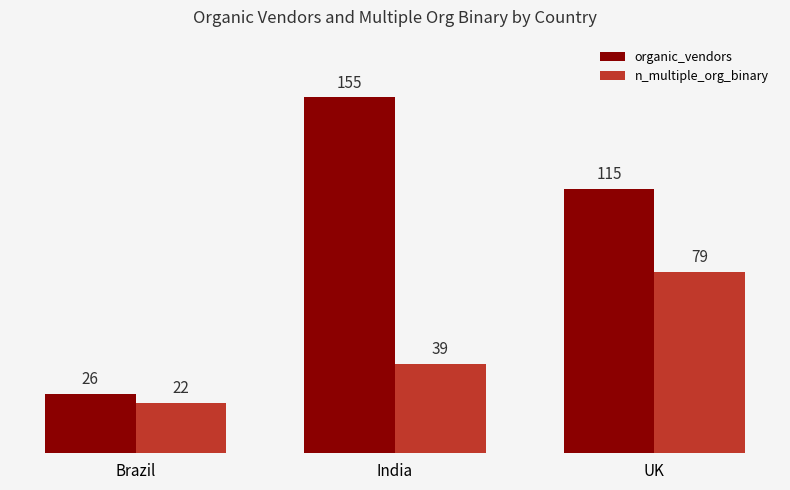

Reading left to right, transcribe all the data shown in this chart.

organic_vendors: Brazil=26	India=155	UK=115
n_multiple_org_binary: Brazil=22	India=39	UK=79